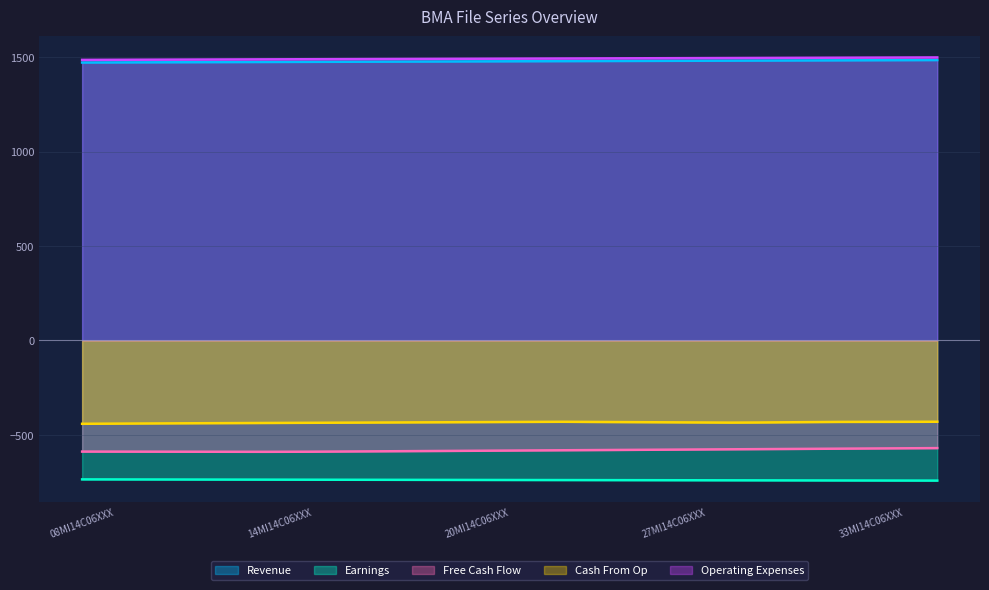

What is the minimum value shown in the chart?

-742.0